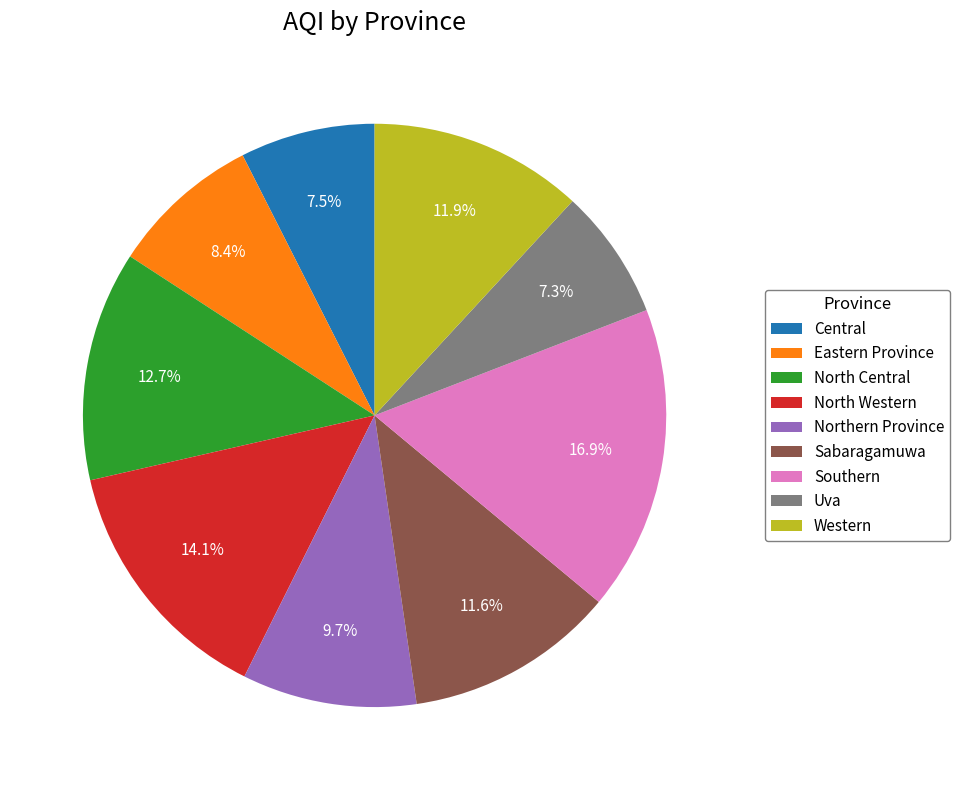

What is the largest slice in the pie chart?

Southern